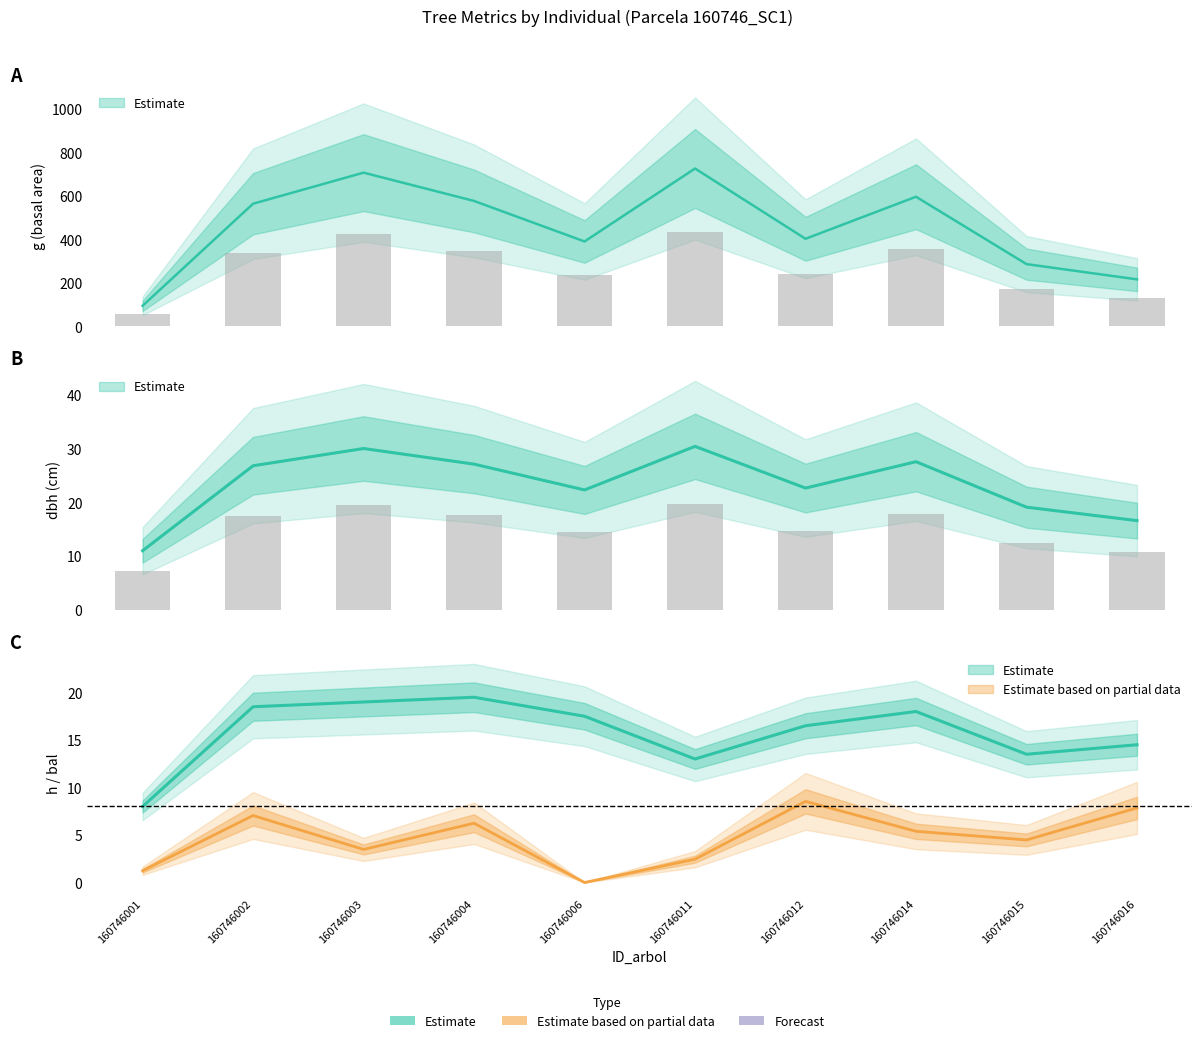

What is the value of the bal bar at the 1st from the left?

1.2